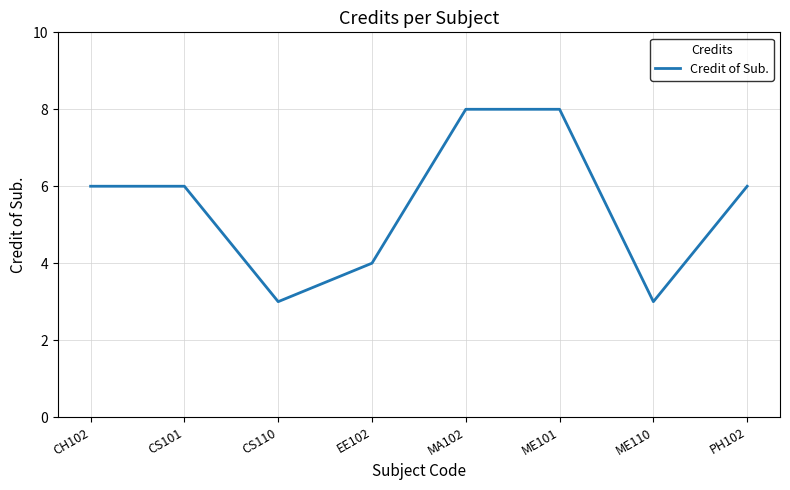

Reading right to left, transcribe all the data shown in this chart.

6	3	8	8	4	3	6	6